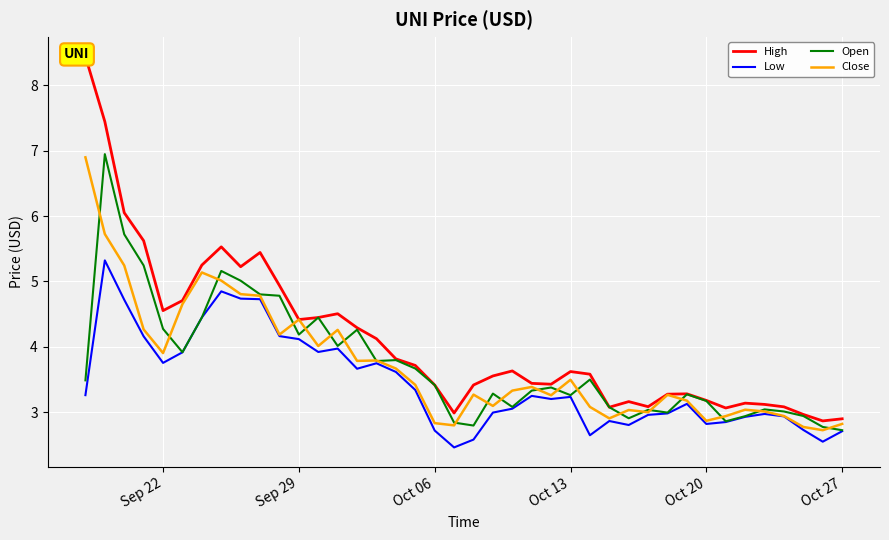

After their last crossing, which series has the higher values: Close or Open?

Close